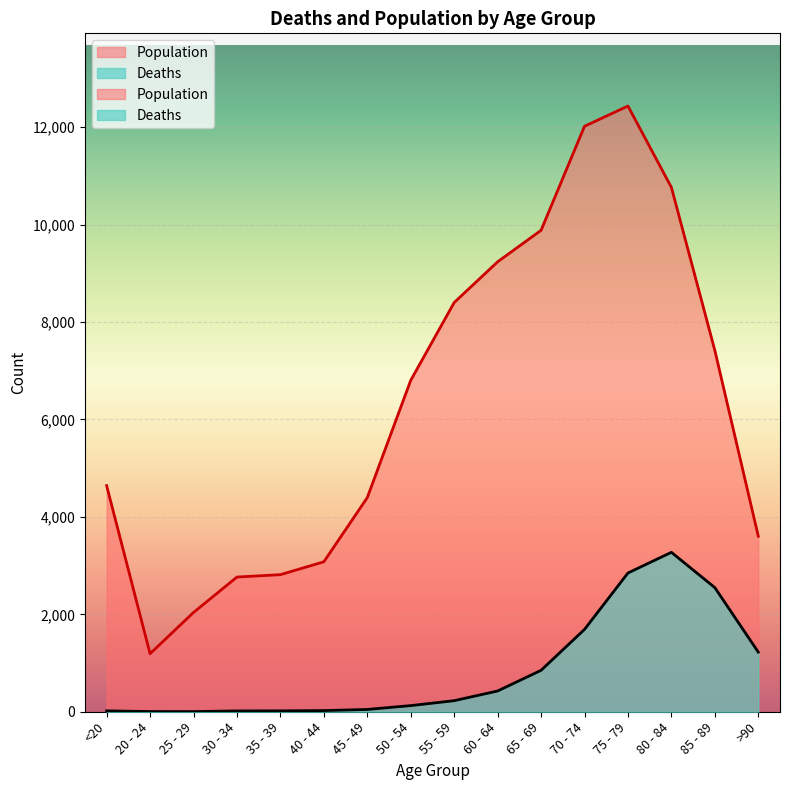

What value does the Deaths series have at 60 - 64?

426